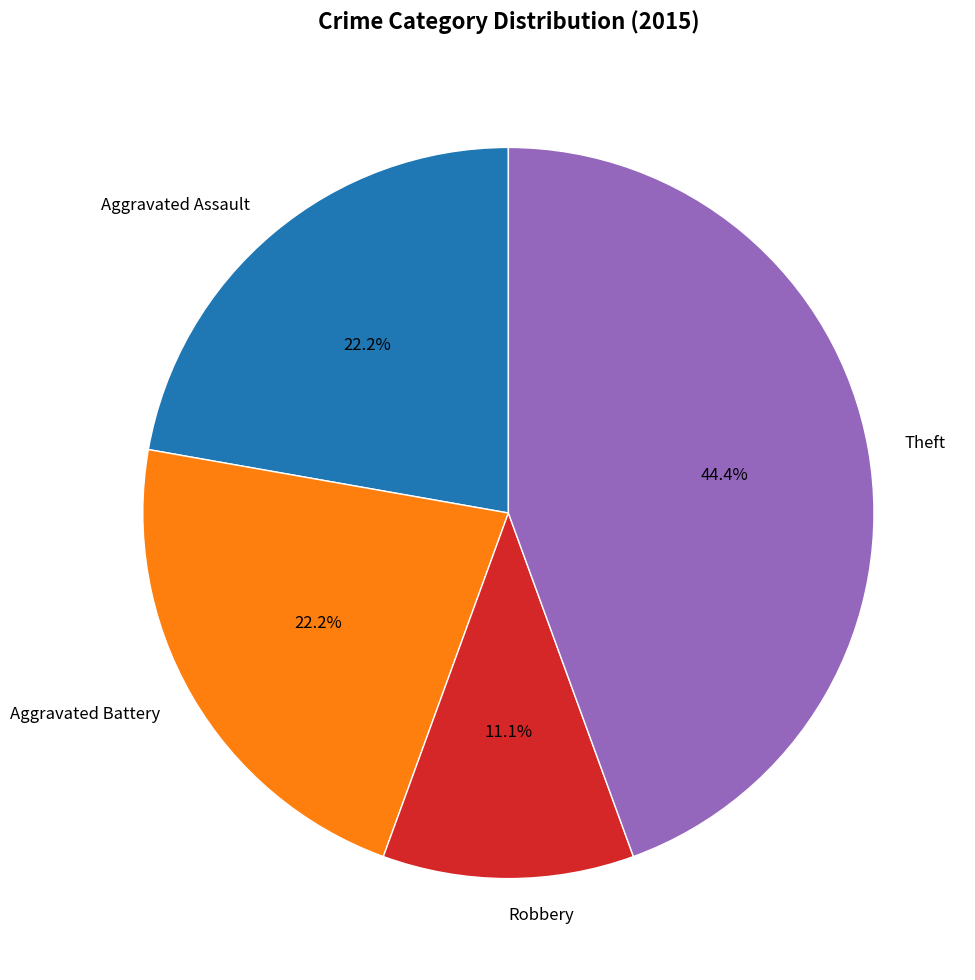

What is the ratio of the value at Aggravated Assault to the value at Robbery?

2.0